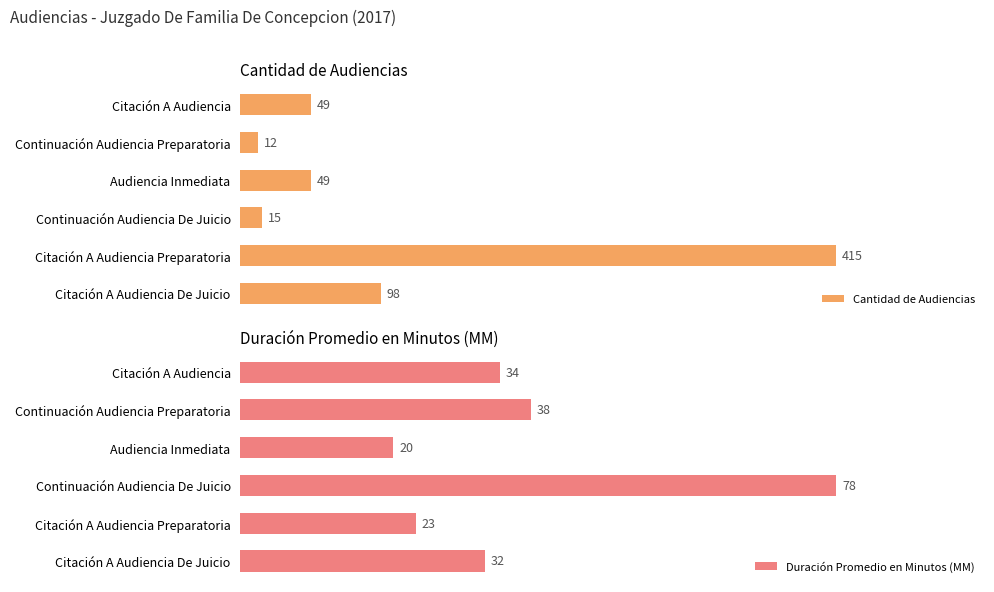

Where is Duración Promedio en Minutos (MM) nearest to the value 49?

Continuación Audiencia Preparatoria